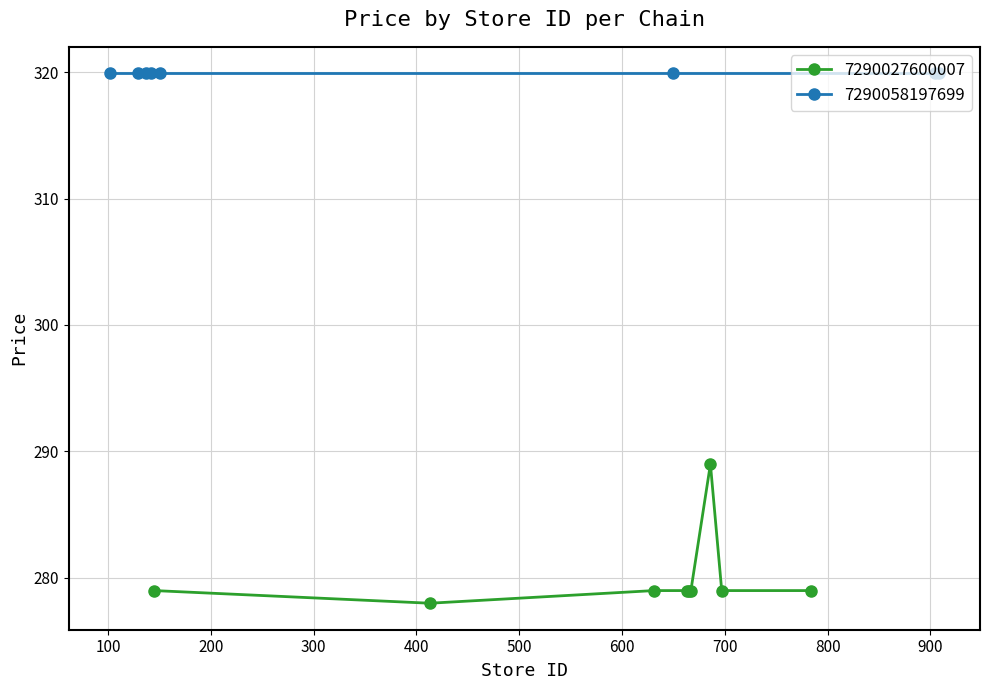

What is the lowest value of the 7290027600007 series?

278